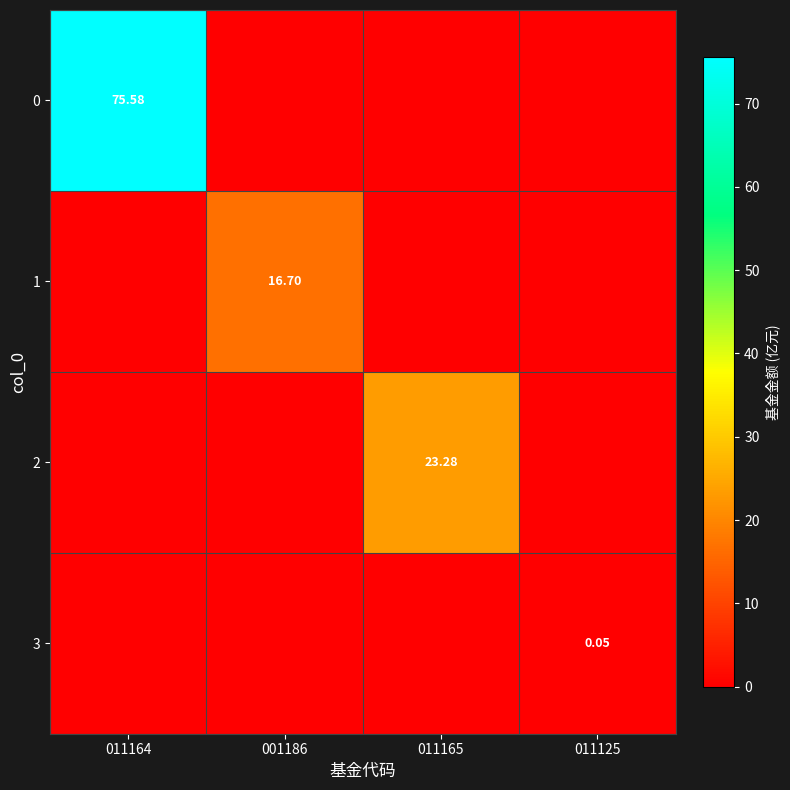

What is the difference between the maximum and minimum values in the 0 series?

75.6